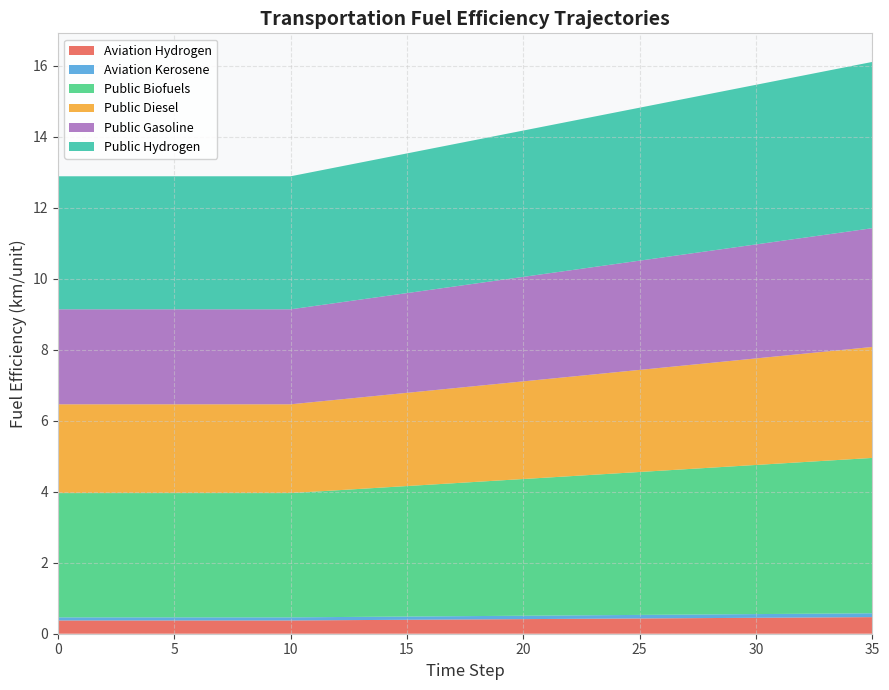

What is the lowest value of the Aviation Hydrogen series?

0.4